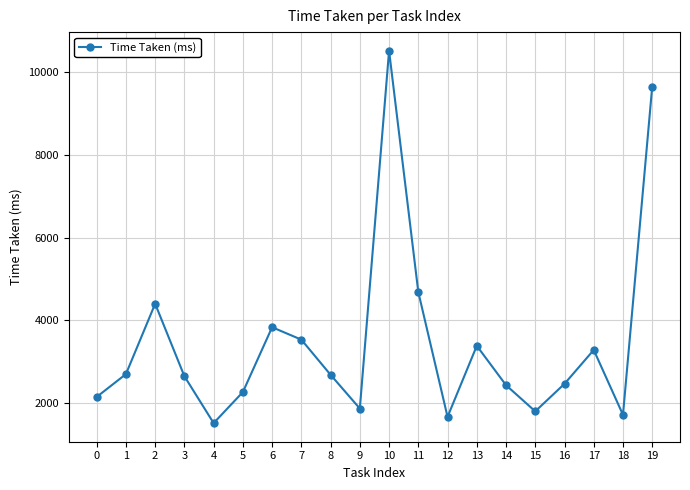

What is the sum of all values?

69196